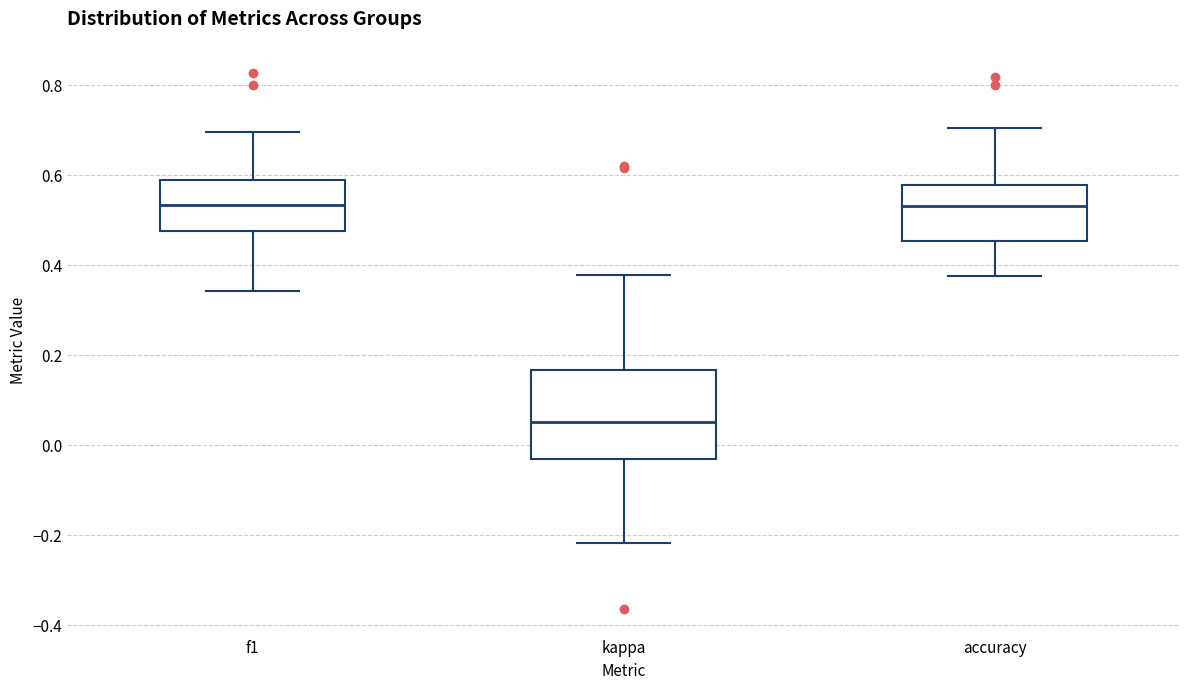

Which box has the lowest median line?

kappa